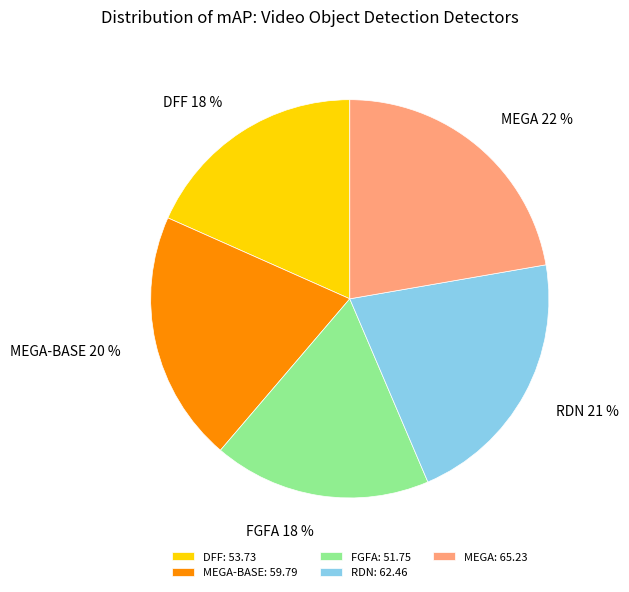

True or false: MEGA: 65.23 accounts for 31% of the total.

False